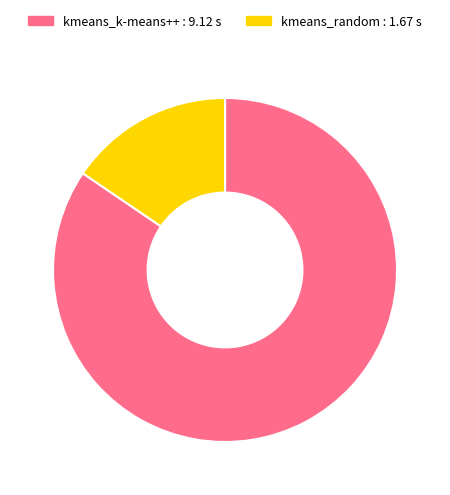

Count the number of slices in the pie.

2